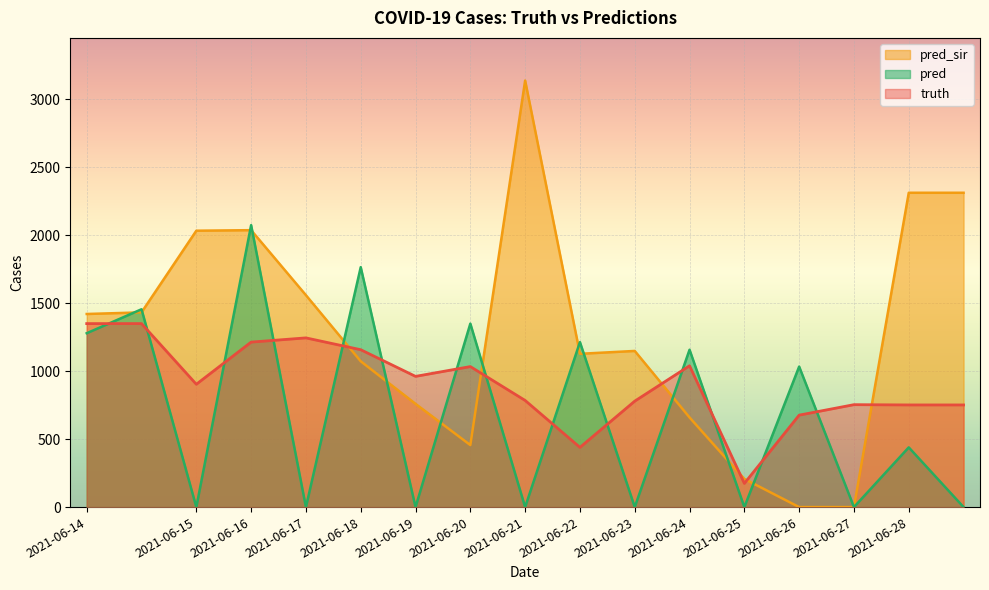

Between 2021-06-18 and 2021-06-21, which series saw the biggest shift?

pred_sir